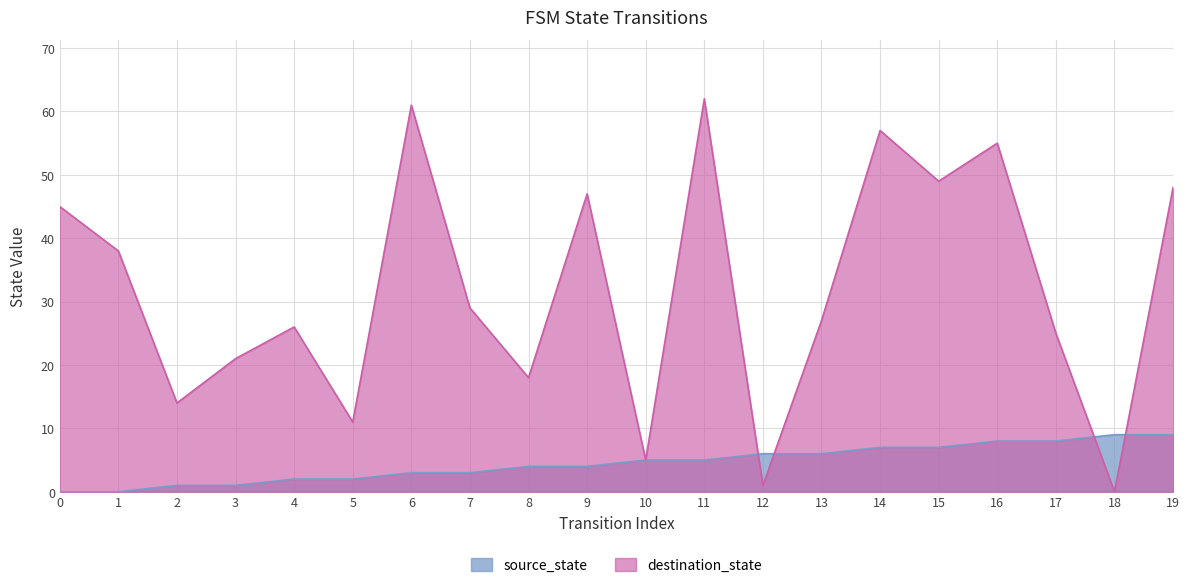

Where is destination_state nearest to the value 31?

7